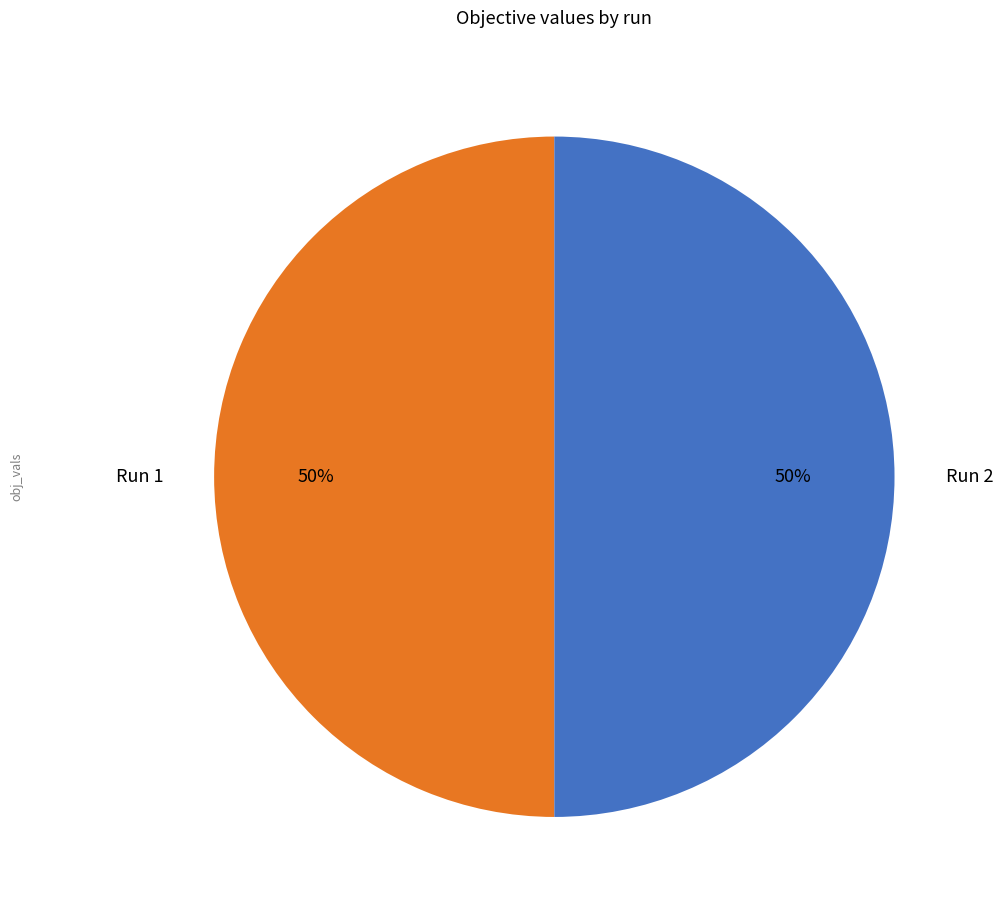

How many segments does this pie chart have?

2